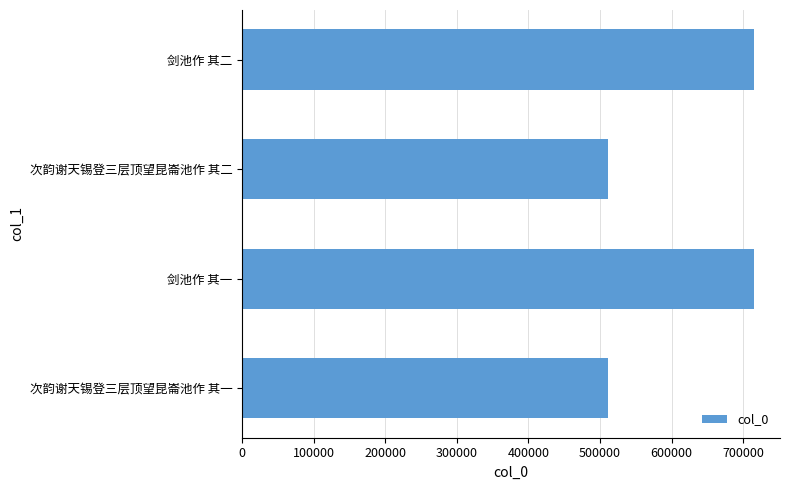

Are the bars horizontal?

Yes